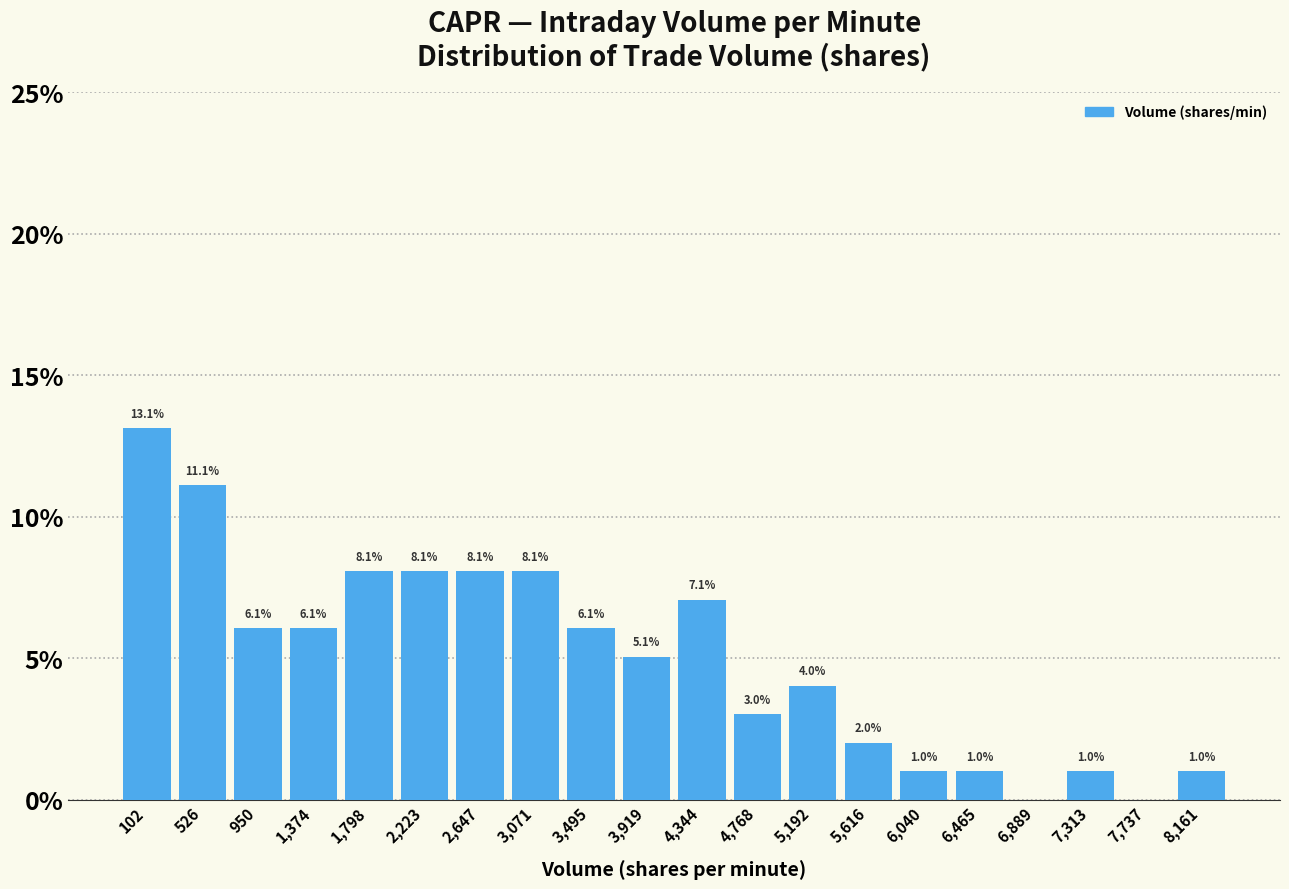

Reading right to left, what are all the values shown in this chart?

8,161=1.0	7,737=0.0	7,313=1.0	6,889=0.0	6,465=1.0	6,040=1.0	5,616=2.0	5,192=4.0	4,768=3.0	4,344=7.1	3,919=5.1	3,495=6.1	3,071=8.1	2,647=8.1	2,223=8.1	1,798=8.1	1,374=6.1	950=6.1	526=11.1	102=13.1